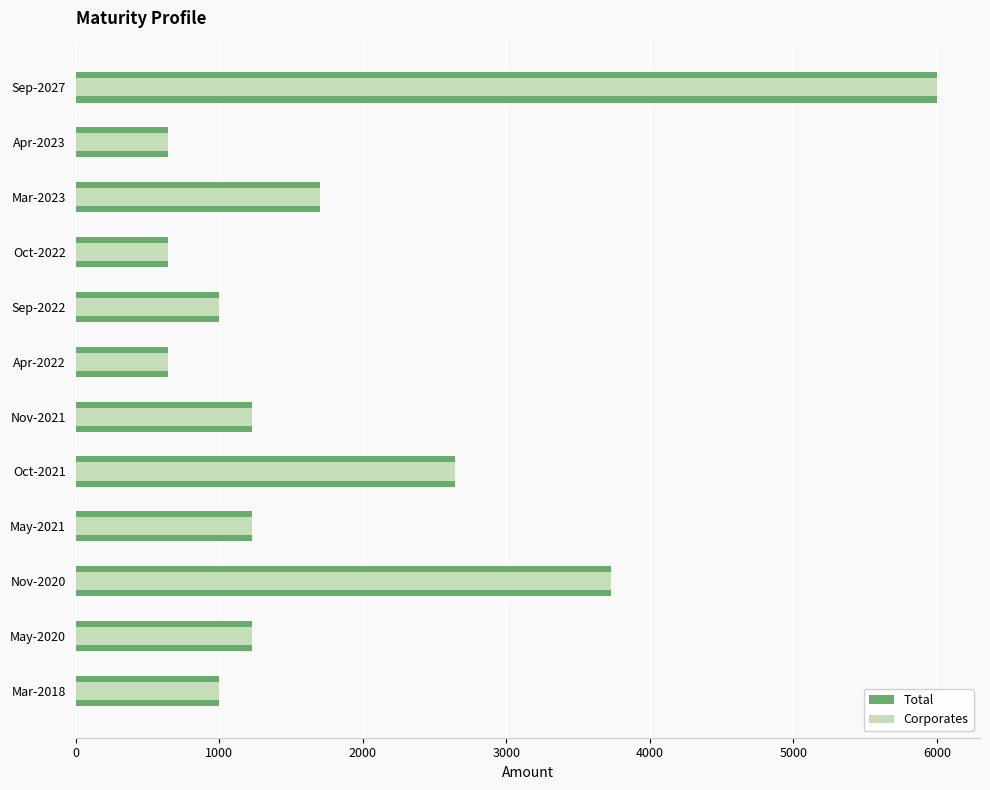

What is the lowest value of the Corporates series?

639.9